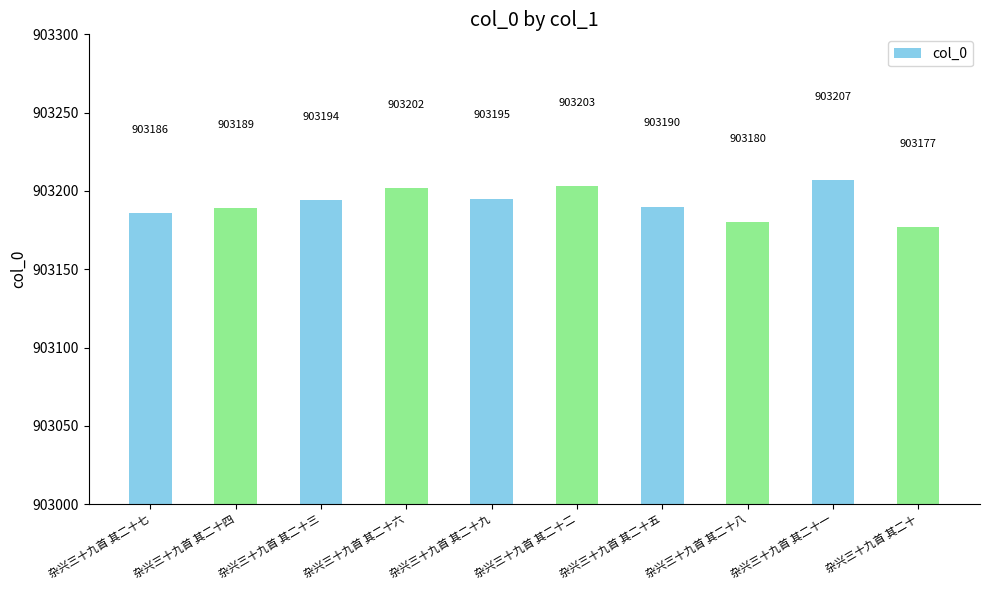

What is the label of the 1st bar from the left?

杂兴三十九首 其二十七